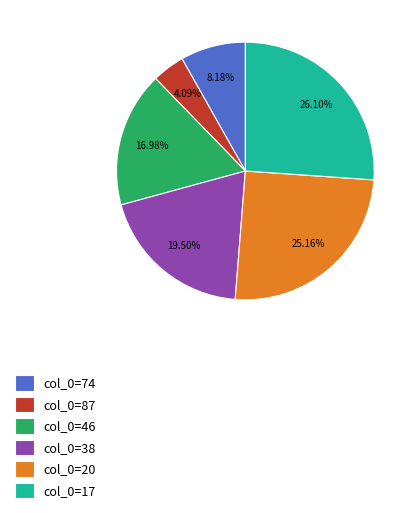

What is the ratio of the value at col_0=46 to the value at col_0=38?

0.9